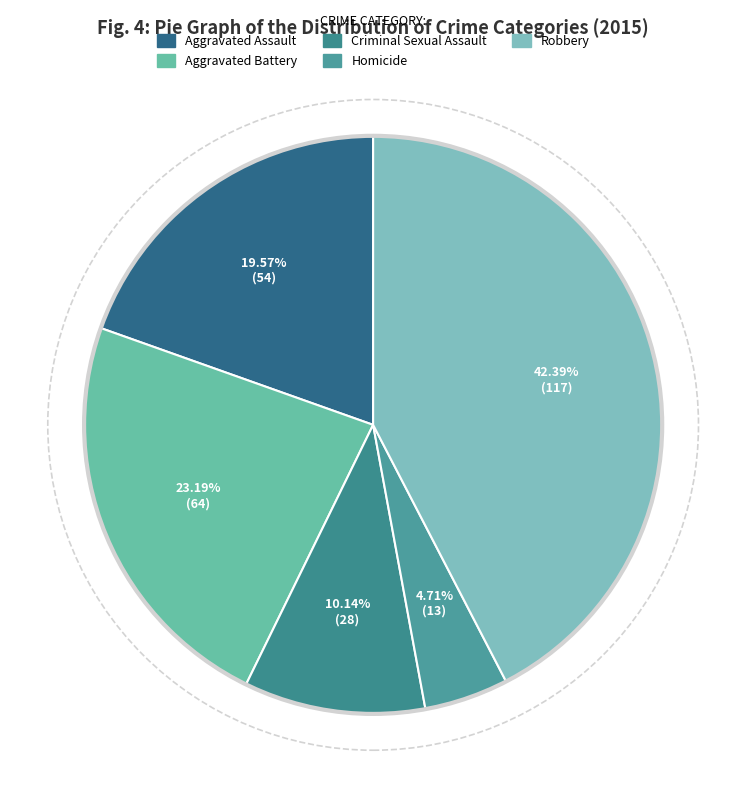

What is the ratio of the value at Criminal Sexual Assault to the value at Robbery?

0.2